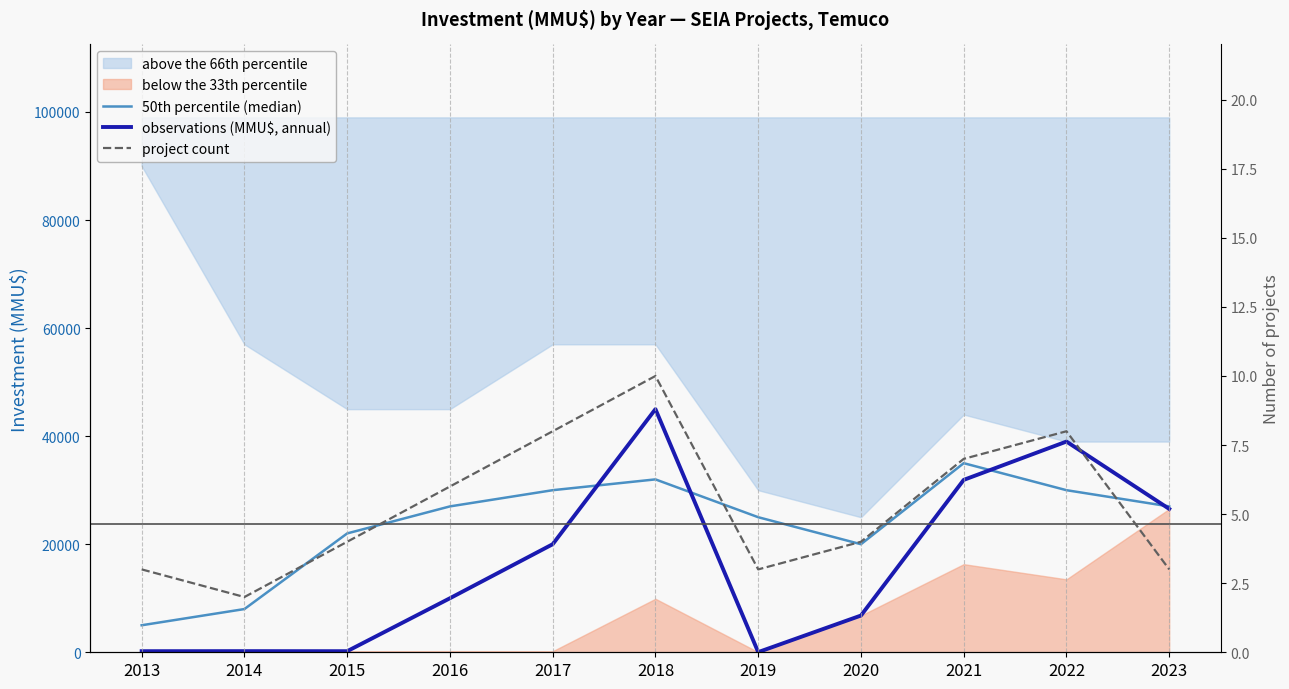

At how many categories does at least one series exceed 37249?

2